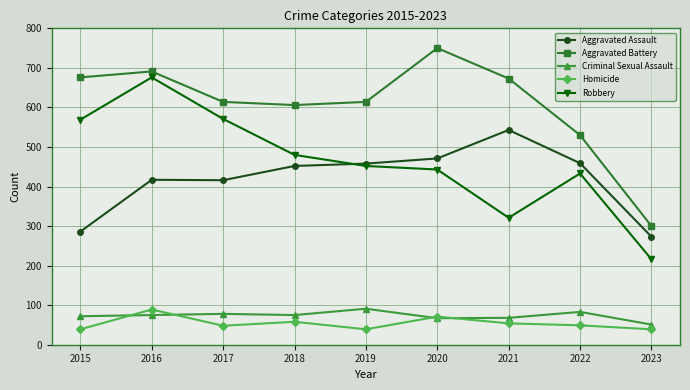

Which series has the largest total across all categories?

Aggravated Battery